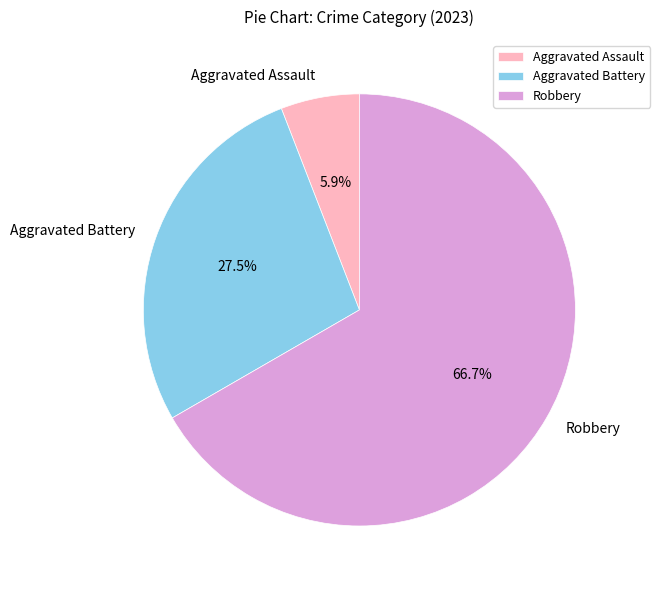

Which has a higher value, Aggravated Assault or Robbery?

Robbery